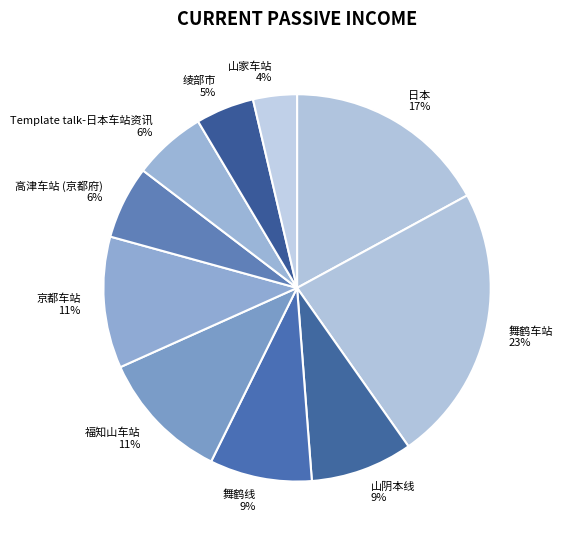

Is 高津车站 (京都府) the majority of the pie?

No